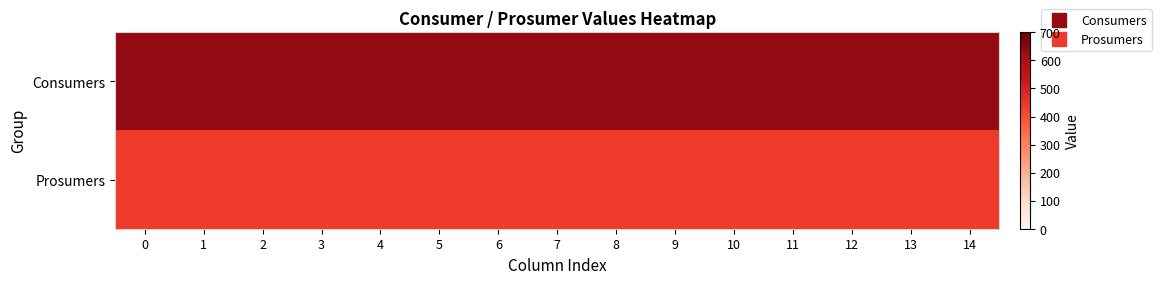

Which has a higher value, 5 or 0?

5